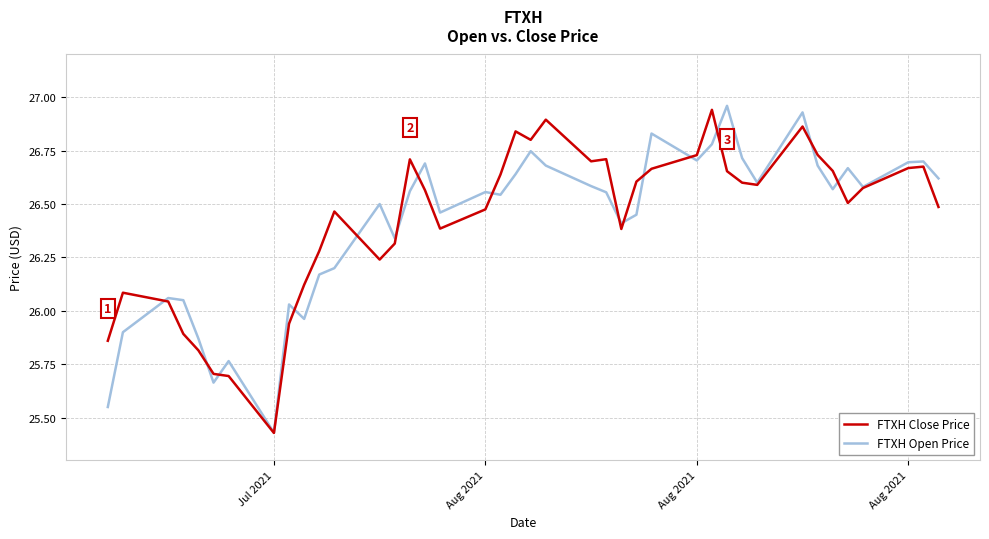

What are all the series names shown in the legend?

FTXH Close Price, FTXH Open Price